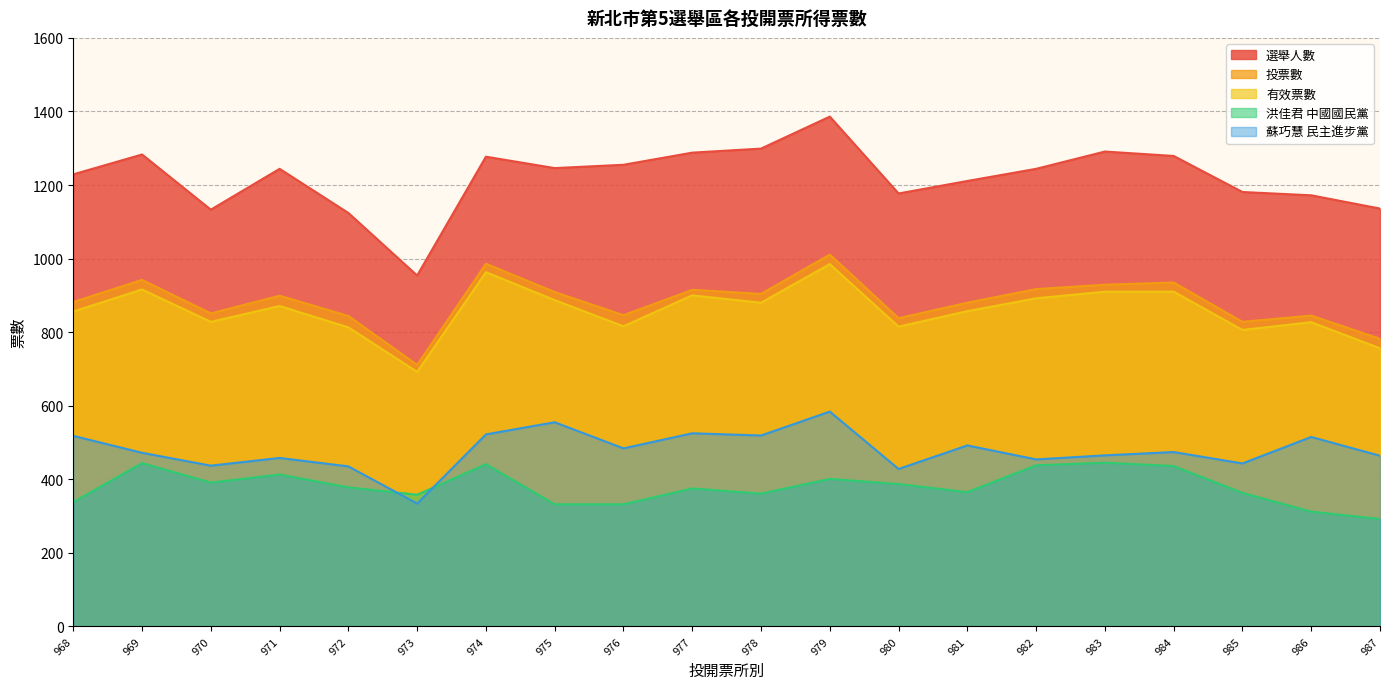

How many data points does each series have?

20